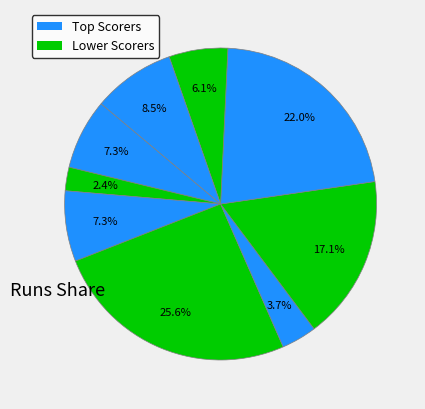

Is there any slice that represents more than half of the pie?

No